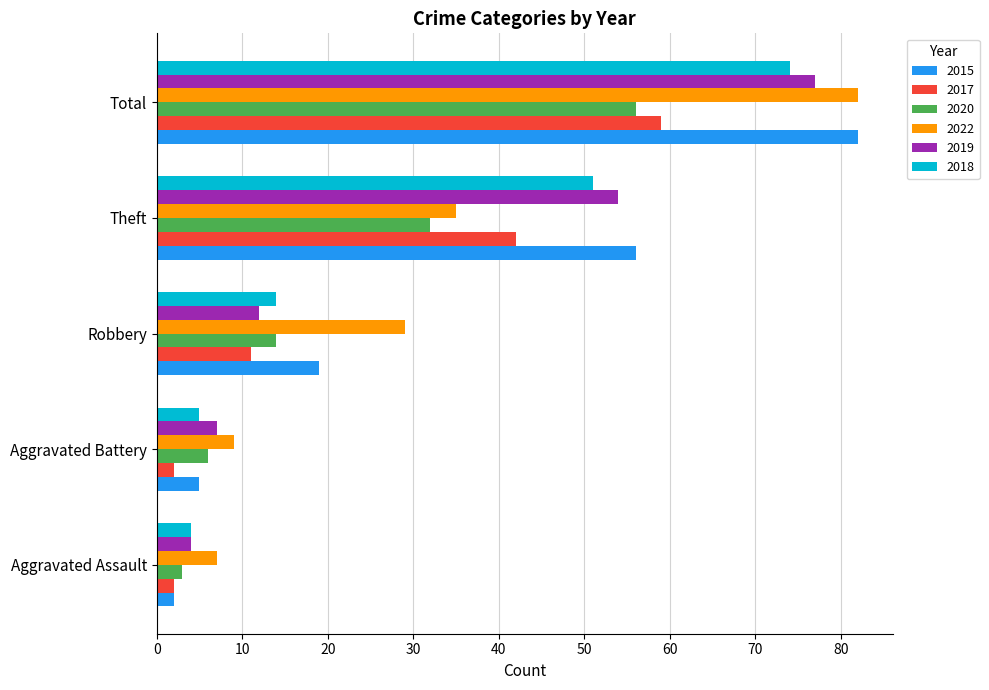

What are all the series names shown in the legend?

2015, 2017, 2020, 2022, 2019, 2018